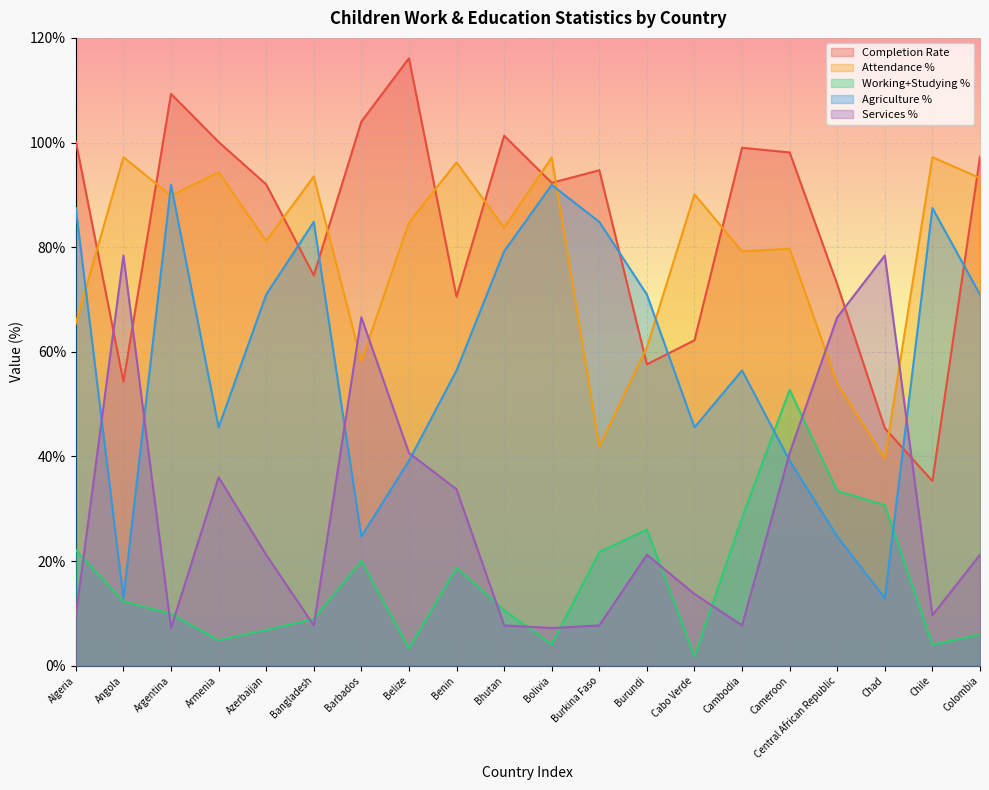

What is the total value across all series at Belize?

283.9